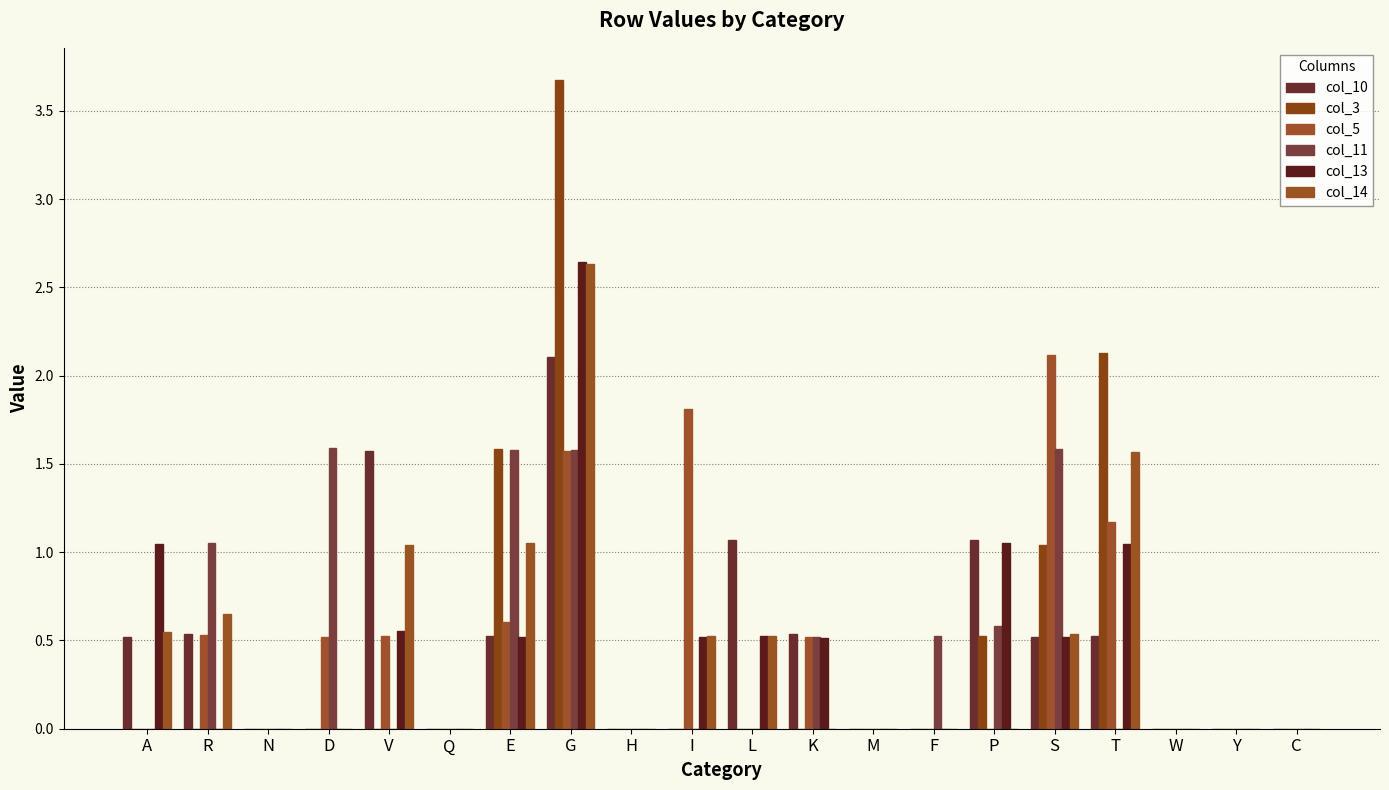

How many series are shown in this chart?

6